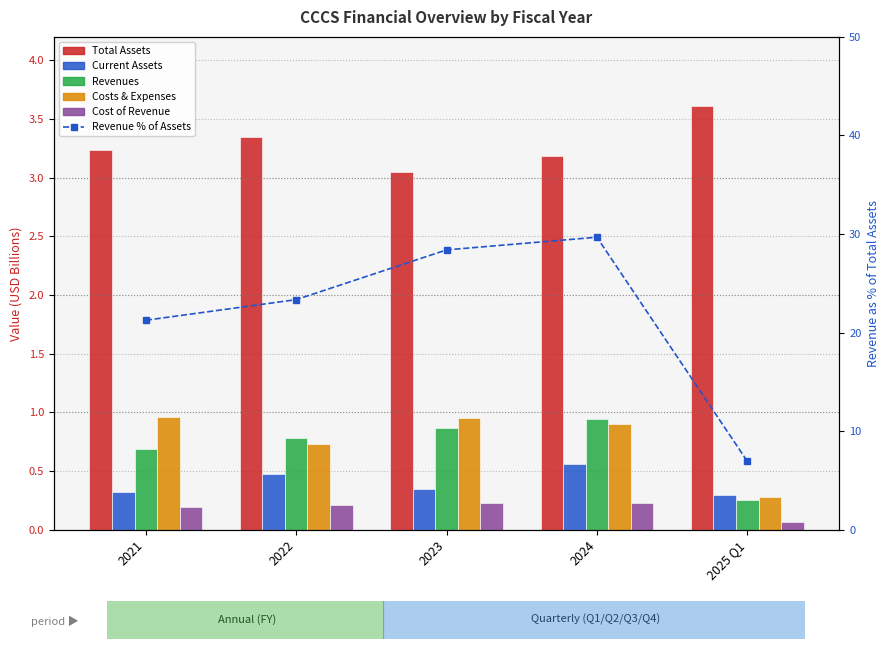

The Cost of Revenue series shows 0.4 at 2024. True or false?

False